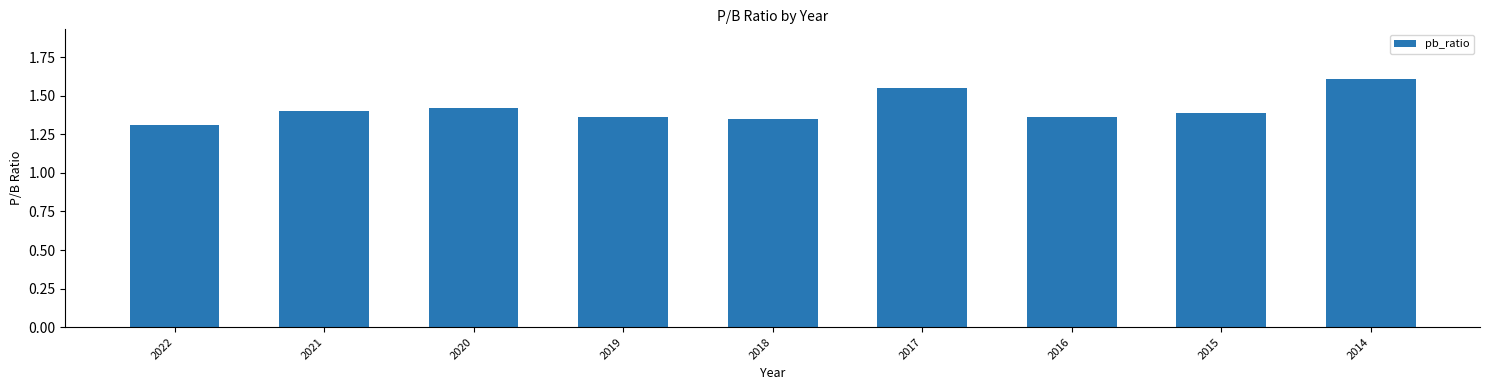

What is the sum of all values?

12.8